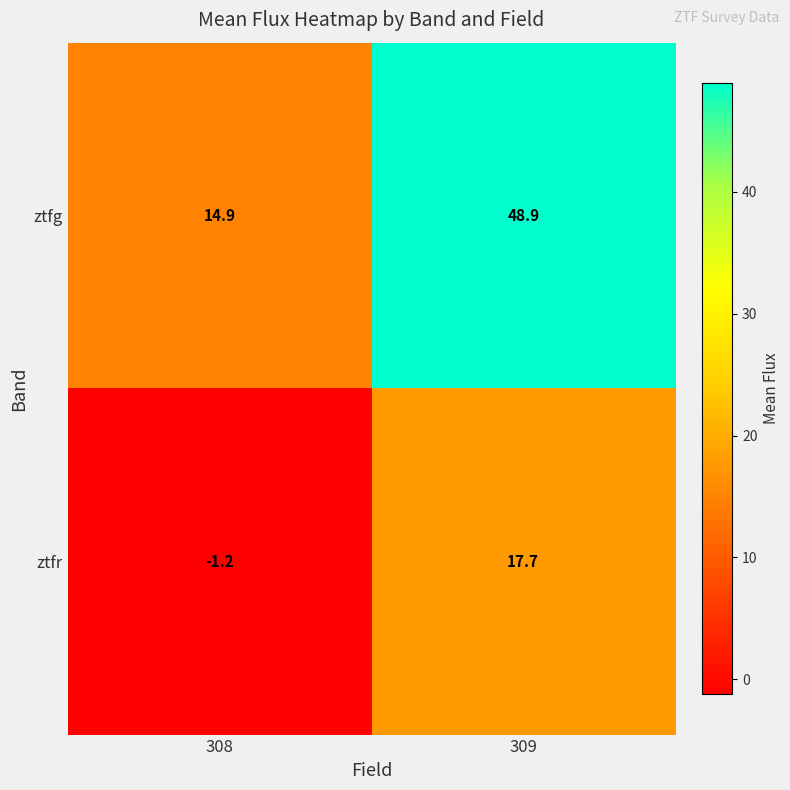

How many series are shown in this chart?

2